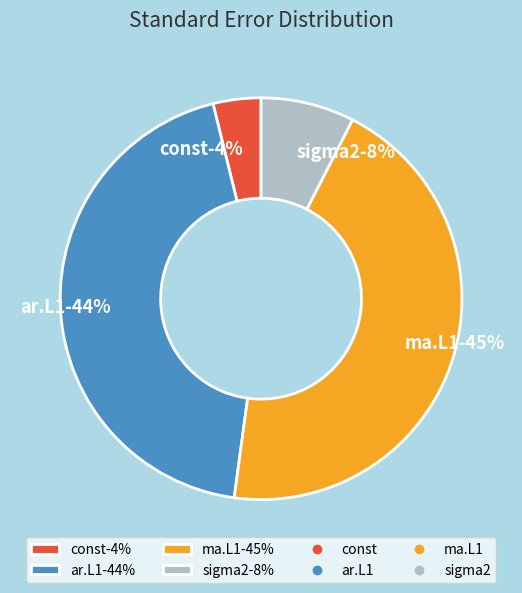

Count the number of slices in the pie.

4